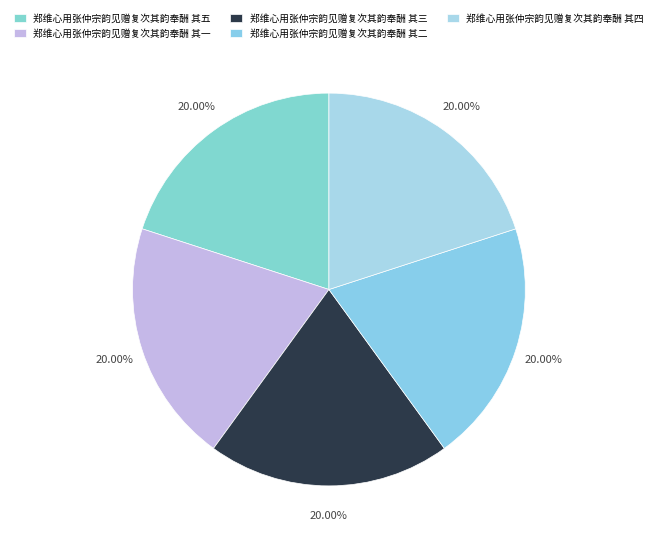

Is there any slice that represents more than half of the pie?

No